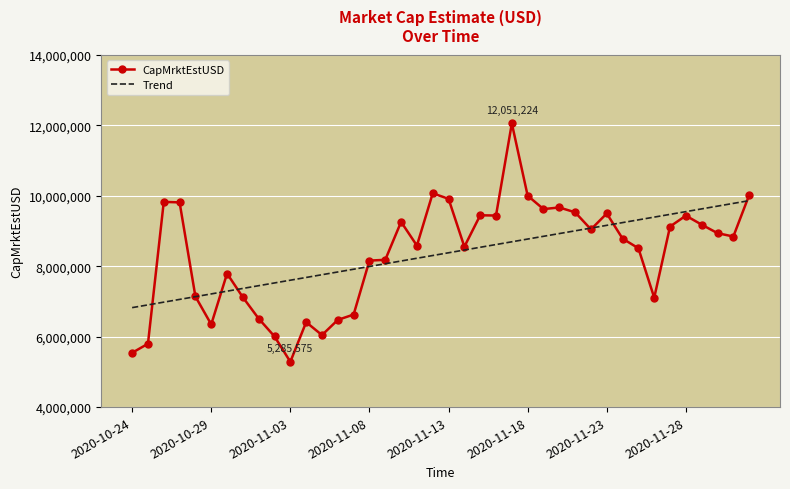

Rank the series by their maximum value, from highest to lowest.

CapMrktEstUSD, Trend